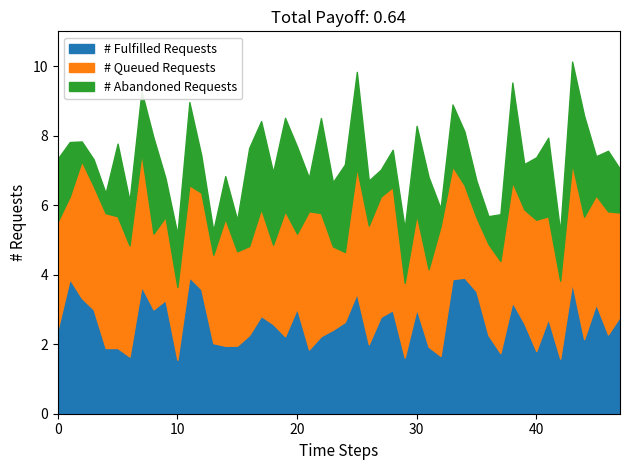

Does the chart have visible grid lines?

No